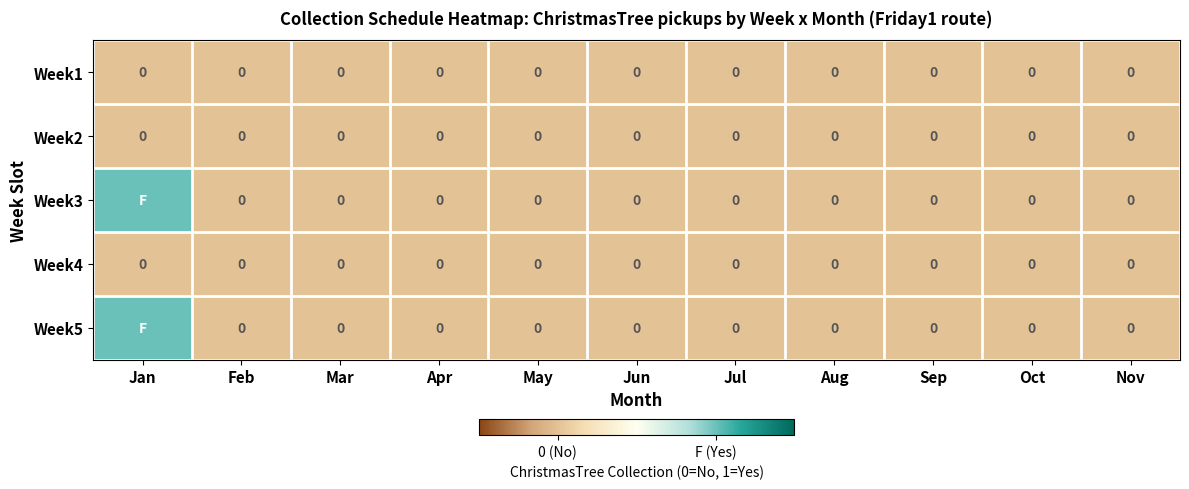

Is it true that Week1 equals 0 at Oct?

True